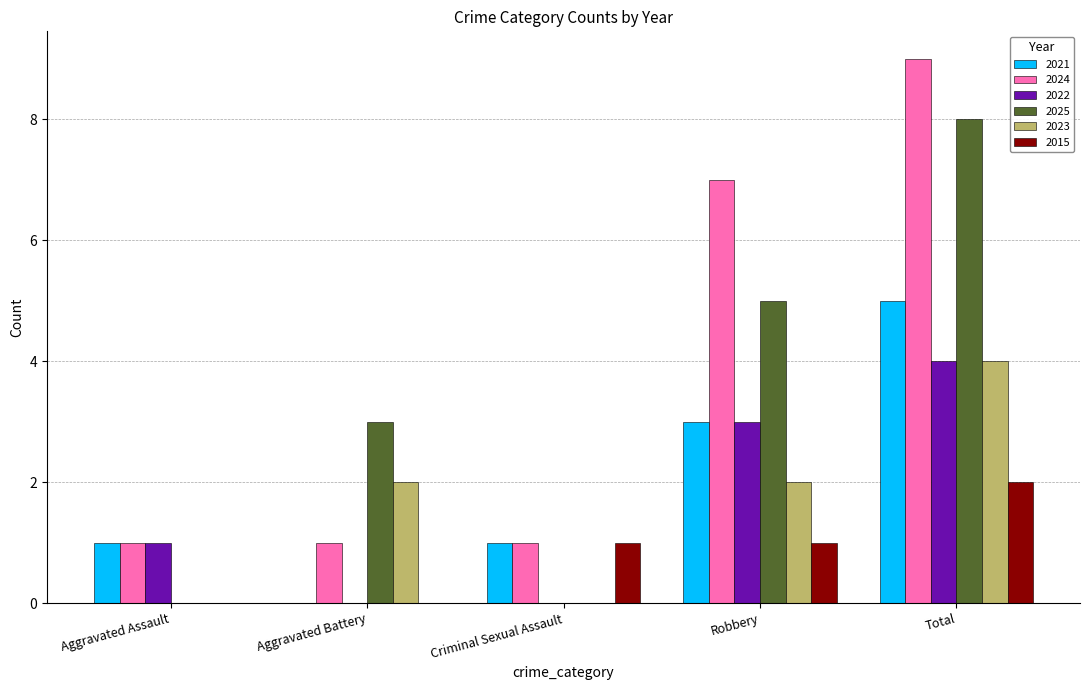

What is the sum of the 2022 values at Aggravated Assault and Robbery?

4